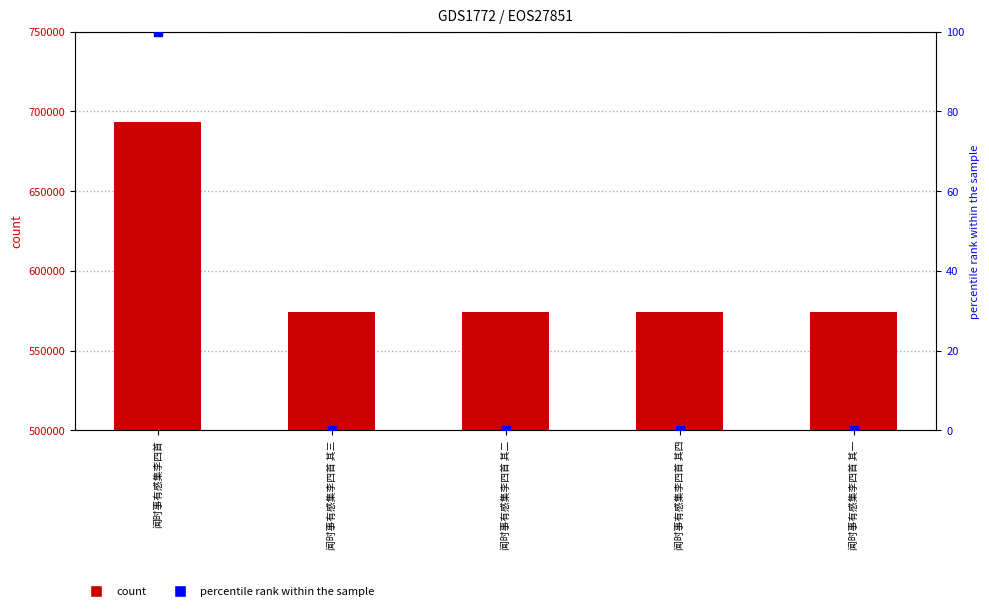

Which series contains the lowest Y value?

percentile rank within the sample